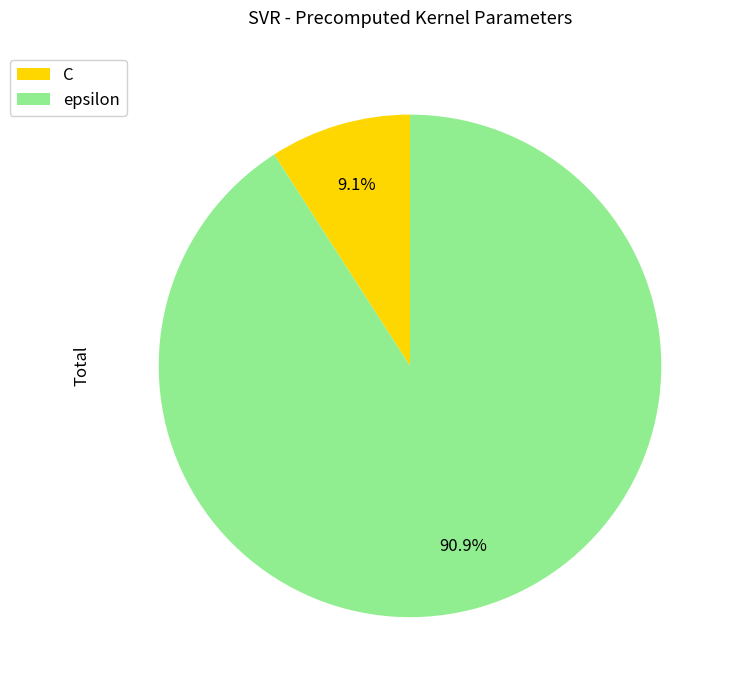

What percentage do epsilon and C together represent?

100.0%